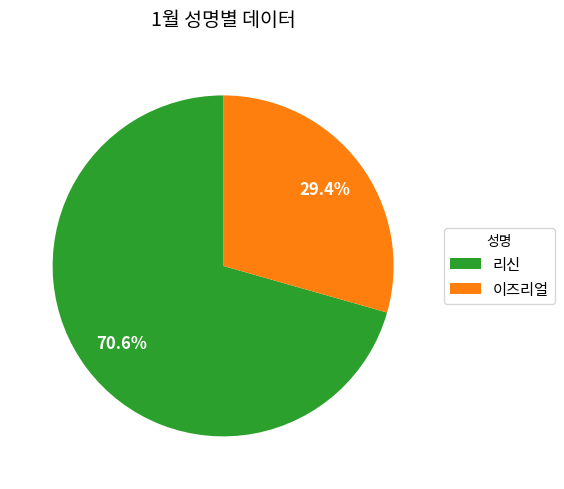

What percentage is NOT represented by 이즈리얼?

70.6%